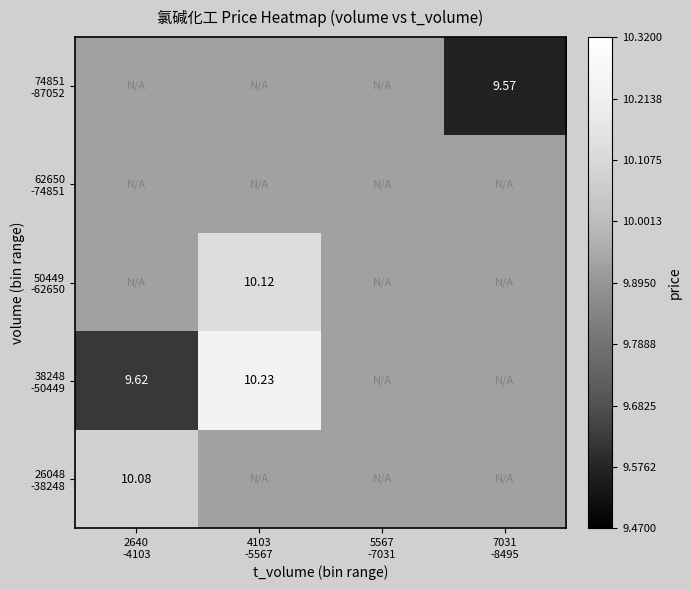

Which category has the lowest value in the 62650 -74851 series?

2640 -4103